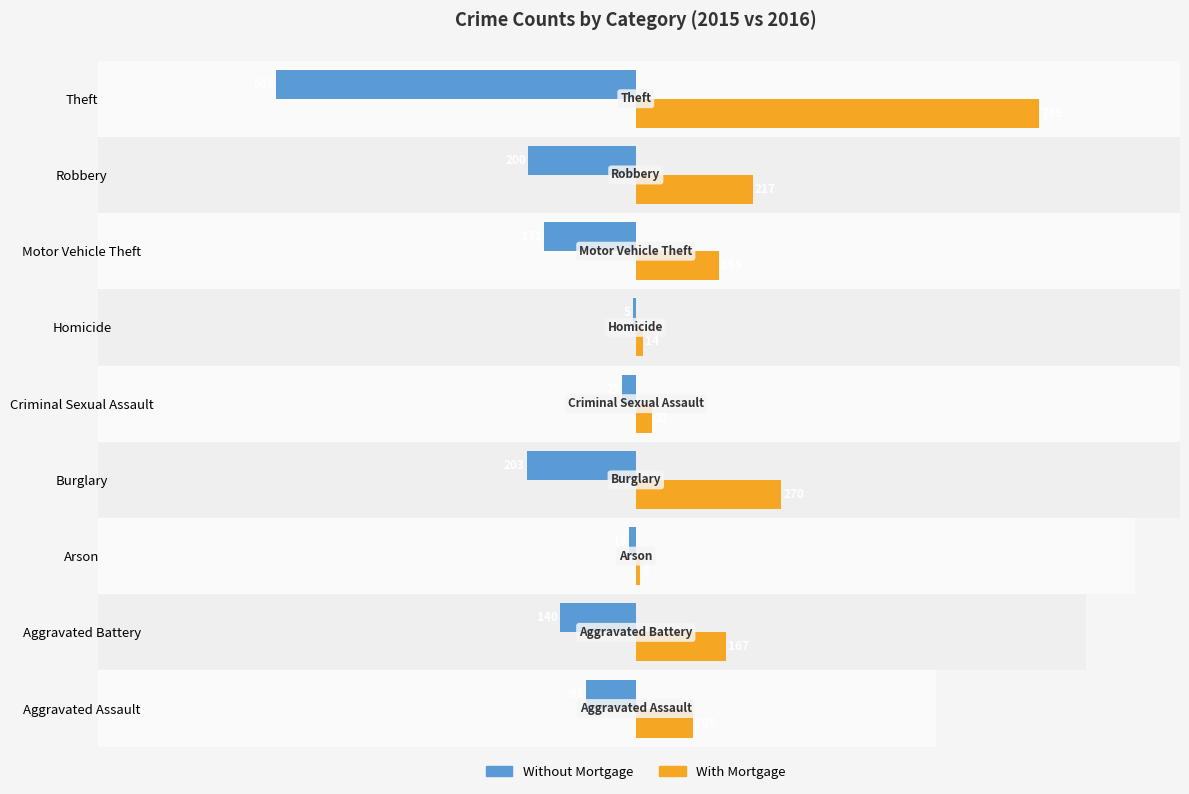

Which series has the largest total across all categories?

With Mortgage